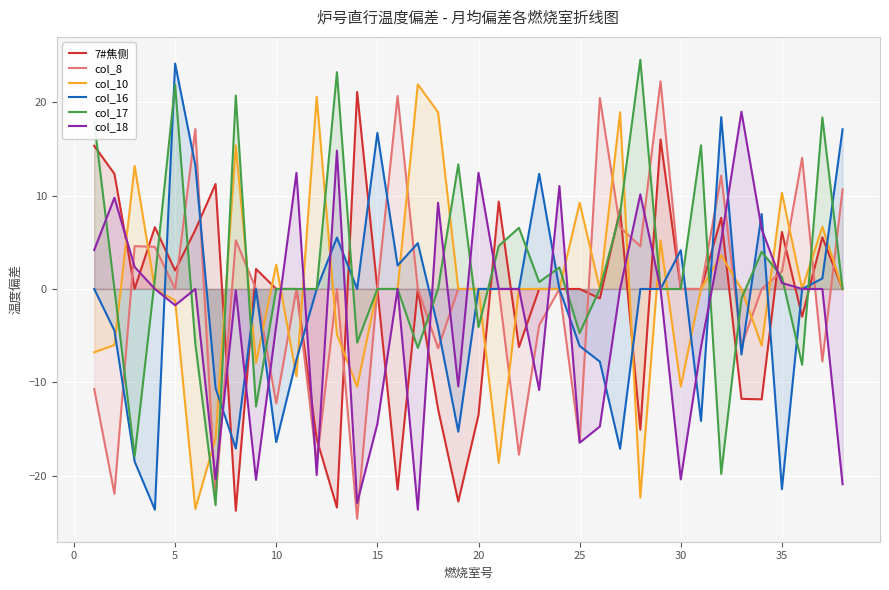

Count the number of data series in this chart.

6